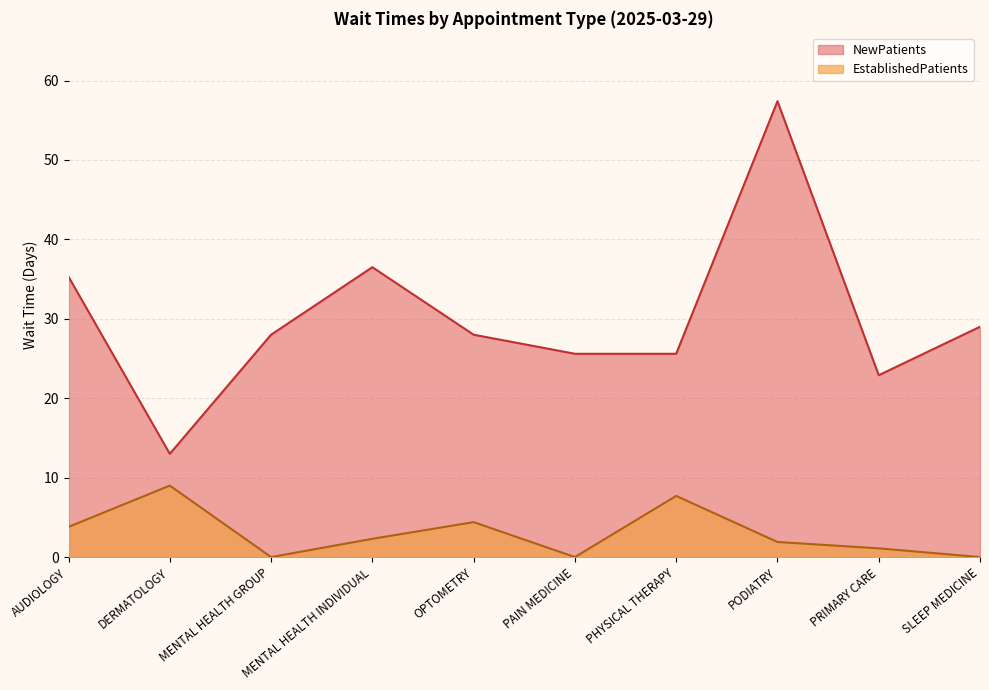

True or false: EstablishedPatients and NewPatients cross at least once.

False